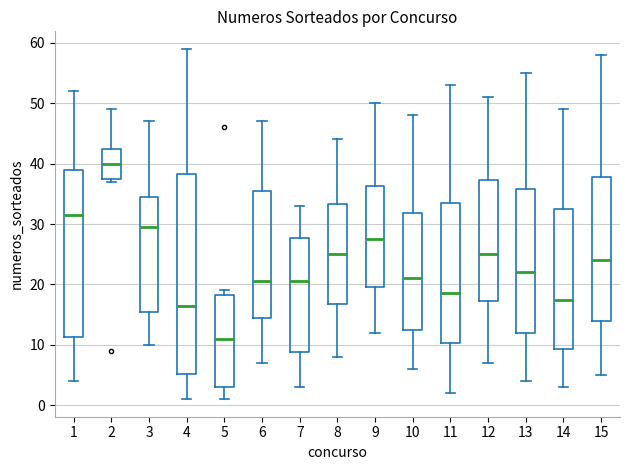

Where does the median line of the box at x = 10 sit on the y-axis? The values are not printed on the chart, so give them approximately, as read against the axis.

21